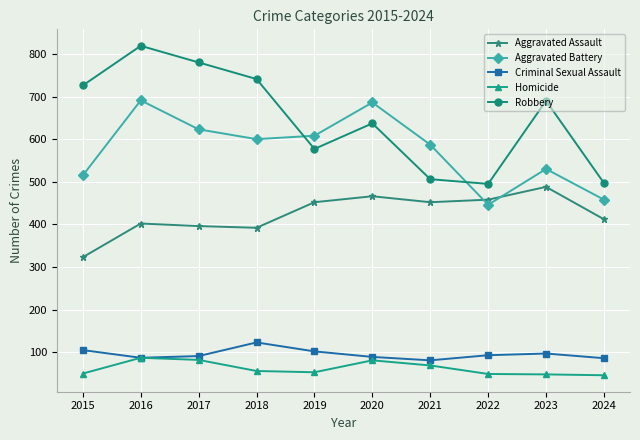

How many interior local valleys does the Robbery series have?

2